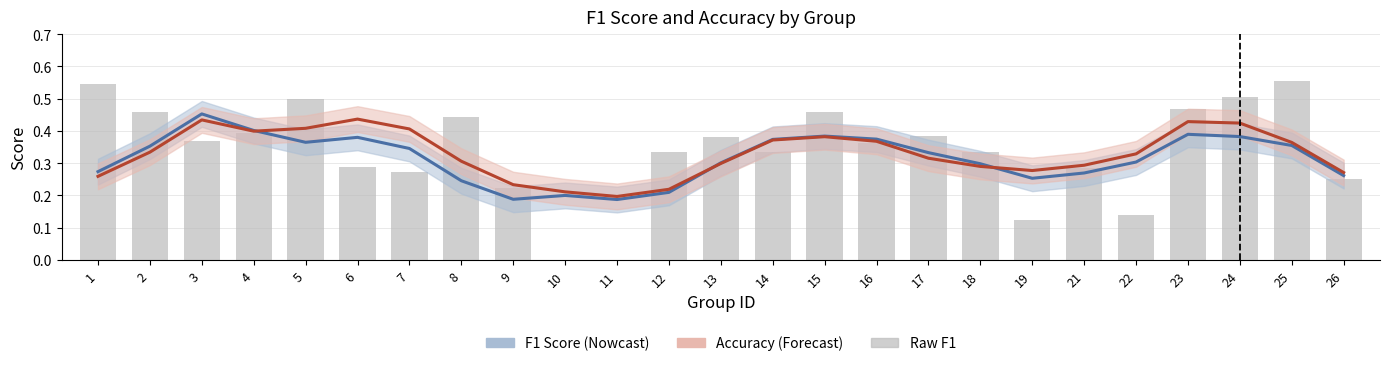

Which series has the largest total across all categories?

Accuracy (Forecast)